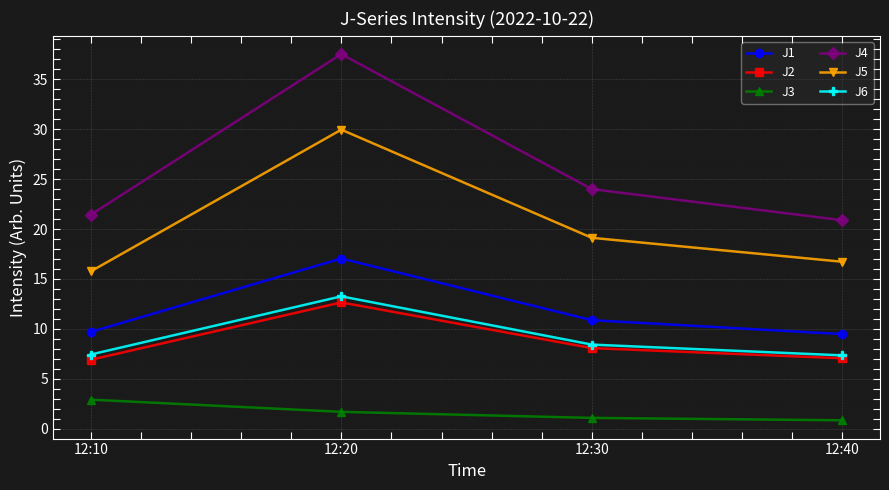

What is the sum of all J3 values?

6.5